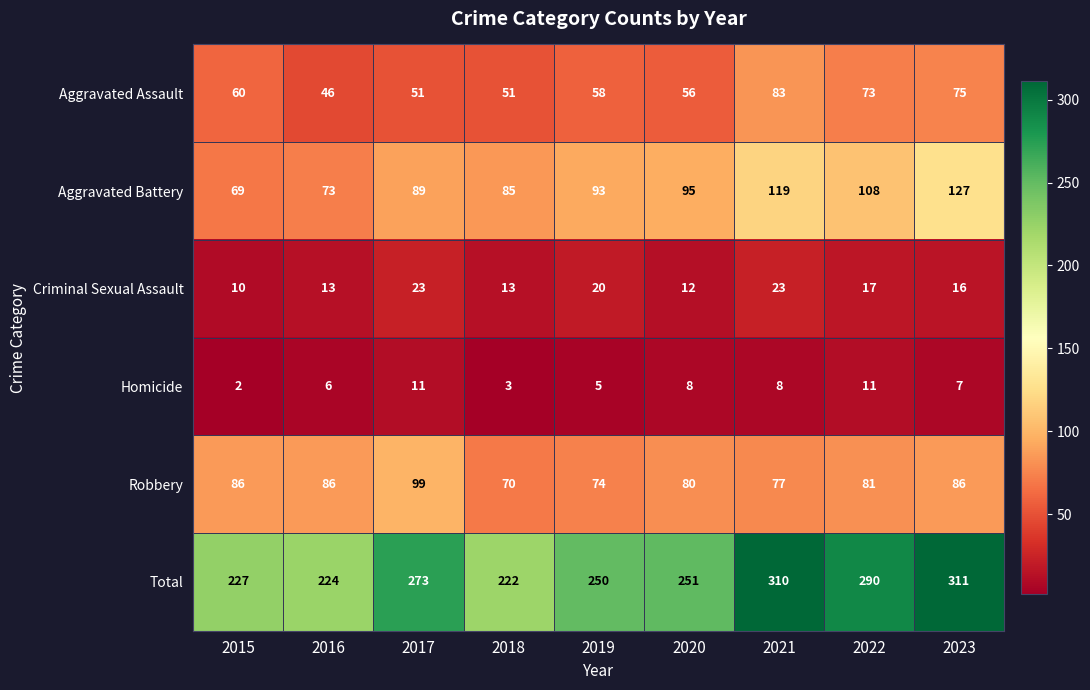

What is the difference between the second highest and minimum values in the Total series?

88